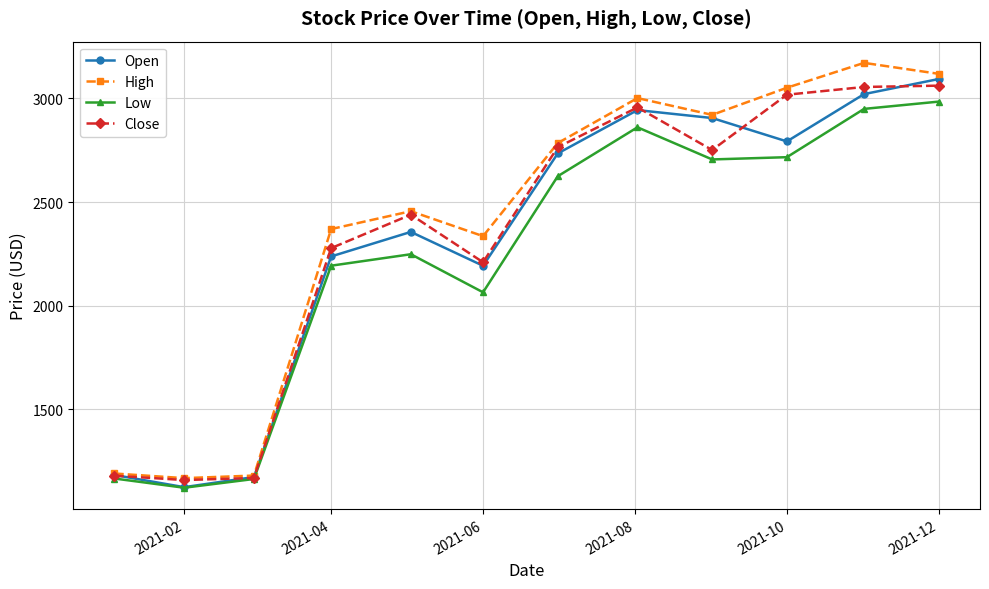

True or false: High has more than 1 points higher than both neighbors.

True